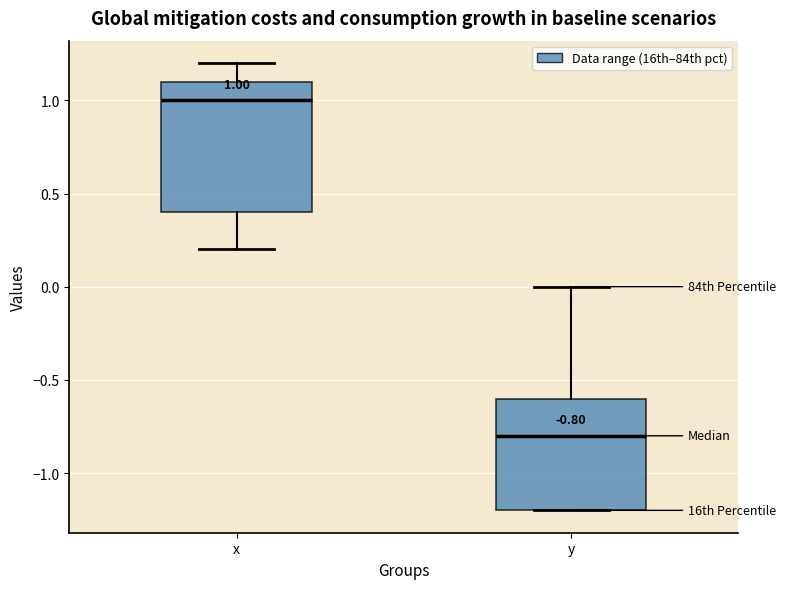

Which box is the tallest, from its lower edge to its upper edge?

x